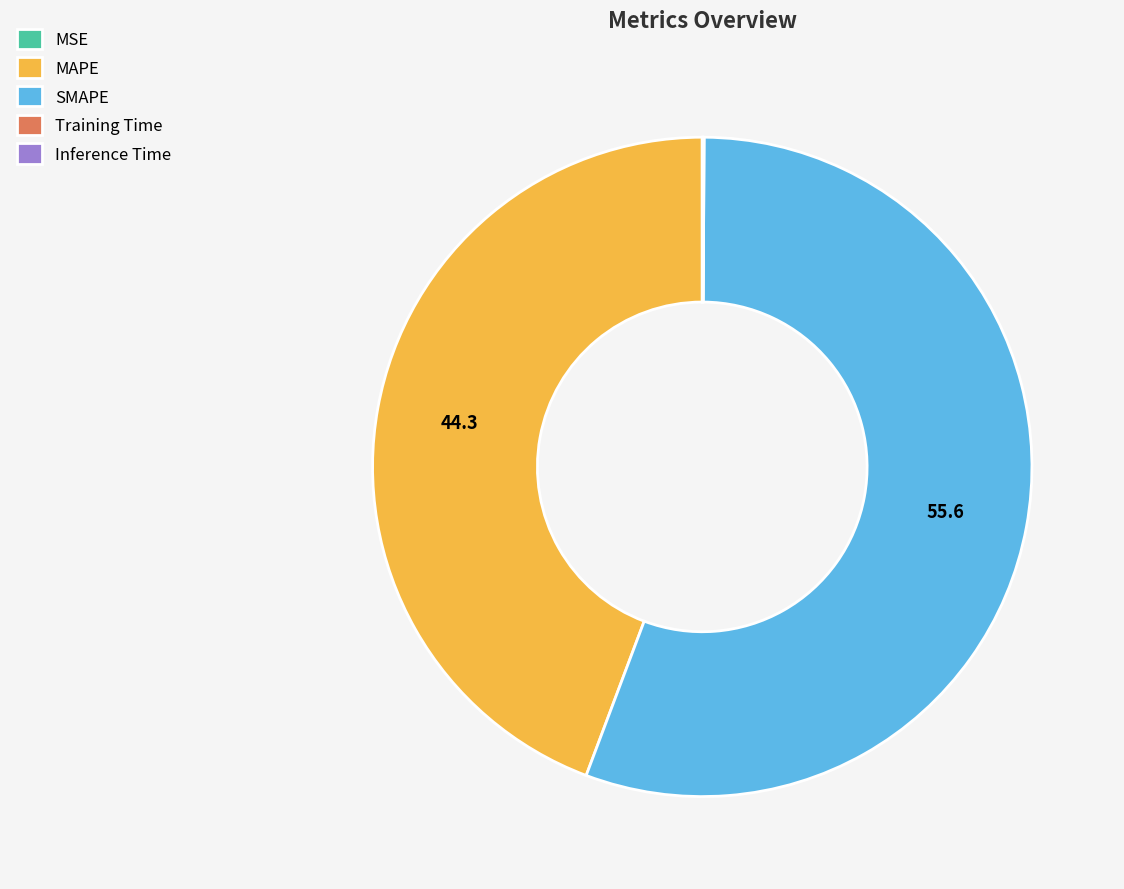

Which slice represents more than half of the pie?

SMAPE